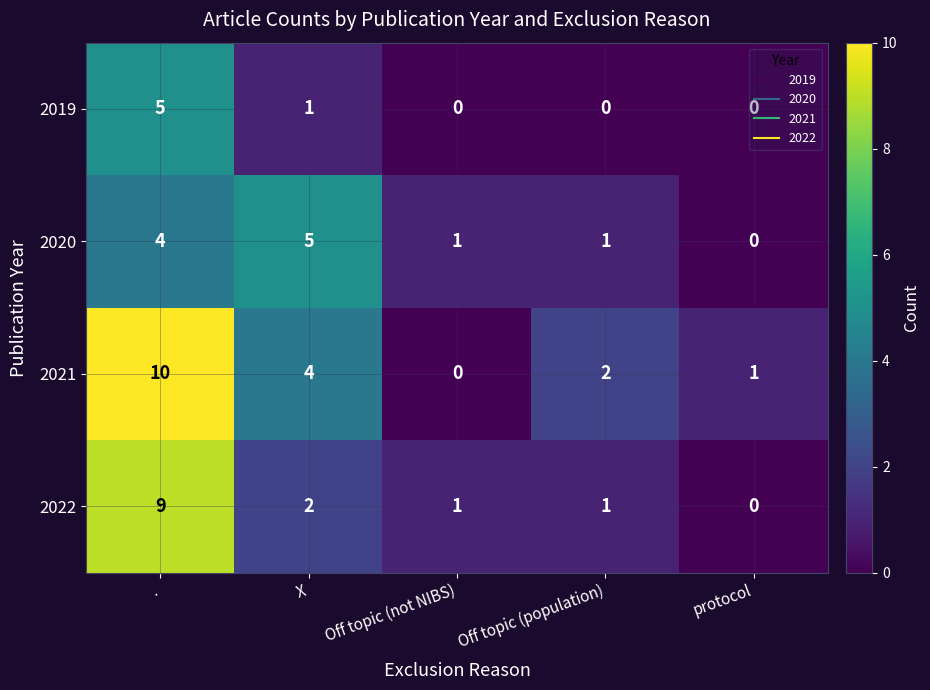

What is the total value across all series at protocol?

1